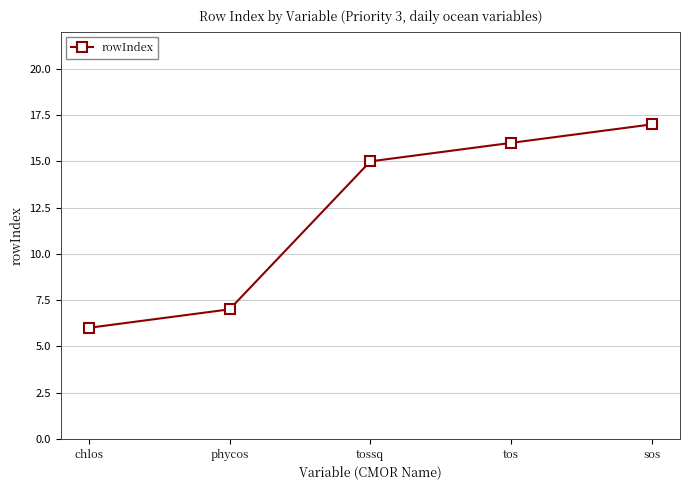

What is the approximate value at tos?

16